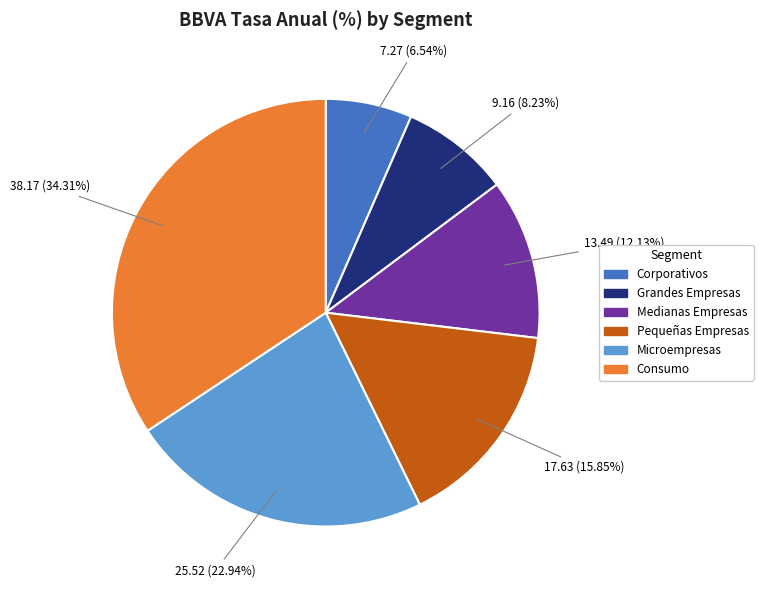

What is the ratio of the value at Medianas Empresas to the value at Consumo?

0.4